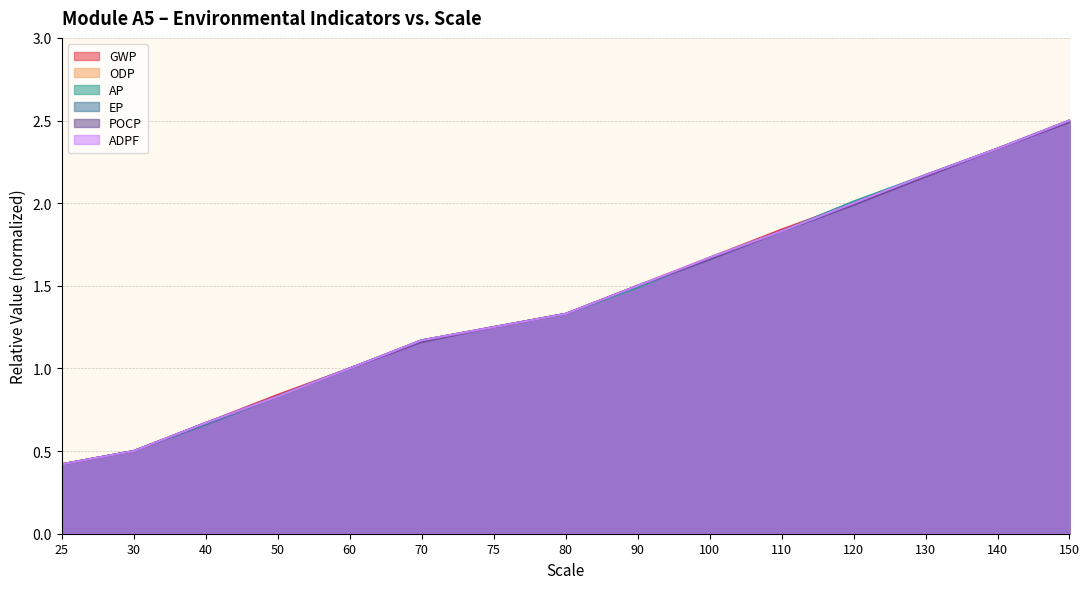

Reading left to right, extract all data points from this chart.

GWP: 0.4	0.5	0.7	0.8	1.0	1.2	1.2	1.3	1.5	1.7	1.8	2.0	2.2	2.3	2.5
ODP: 0.4	0.5	0.7	0.8	1.0	1.2	1.2	1.3	1.5	1.7	1.8	2.0	2.2	2.3	2.5
AP: 0.4	0.5	0.7	0.8	1.0	1.2	1.2	1.3	1.5	1.7	1.8	2.0	2.2	2.3	2.5
EP: 0.4	0.5	0.7	0.8	1.0	1.2	1.2	1.3	1.5	1.7	1.8	2.0	2.2	2.3	2.5
POCP: 0.4	0.5	0.7	0.8	1.0	1.2	1.2	1.3	1.5	1.7	1.8	2.0	2.2	2.3	2.5
ADPF: 0.4	0.5	0.7	0.8	1.0	1.2	1.2	1.3	1.5	1.7	1.8	2.0	2.2	2.3	2.5